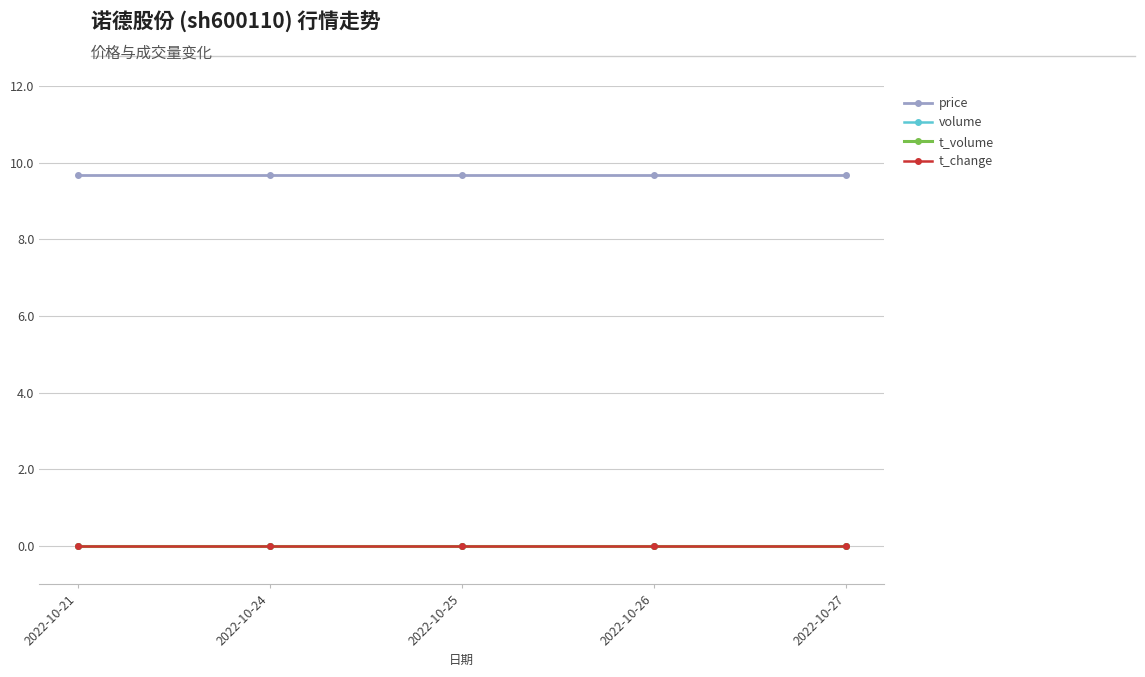

Is this an area chart (filled region under the line)?

No